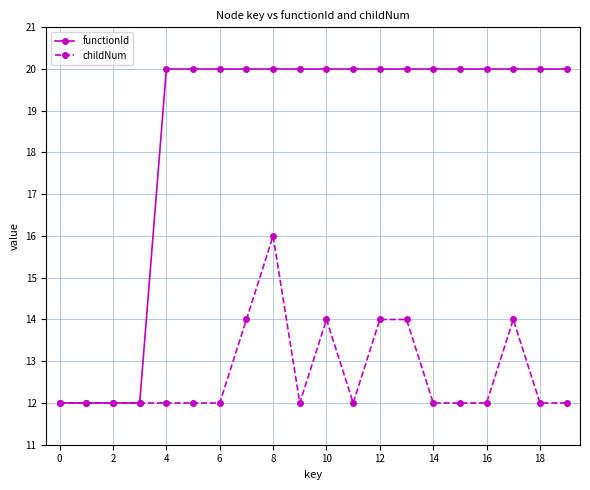

Which series has the largest range (max minus min)?

functionId